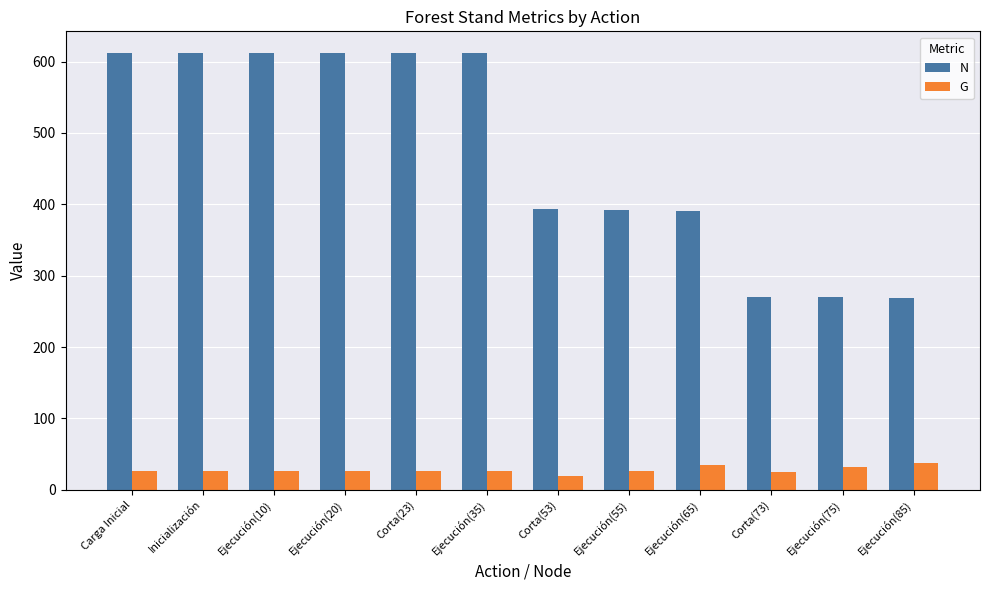

List the series in order of their peak value, highest first.

N, G